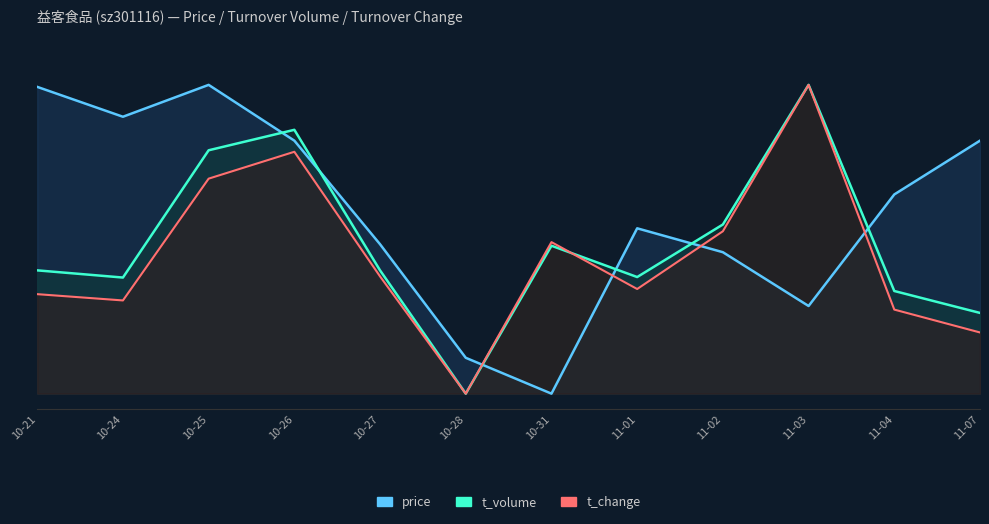

Reading left to right, transcribe all the data shown in this chart.

price: 1.0	0.9	1.0	0.8	0.5	0.1	0.0	0.5	0.5	0.3	0.6	0.8
t_volume: 0.4	0.4	0.8	0.9	0.4	0.0	0.5	0.4	0.5	1.0	0.3	0.3
t_change: 0.3	0.3	0.7	0.8	0.4	0.0	0.5	0.3	0.5	1.0	0.3	0.2